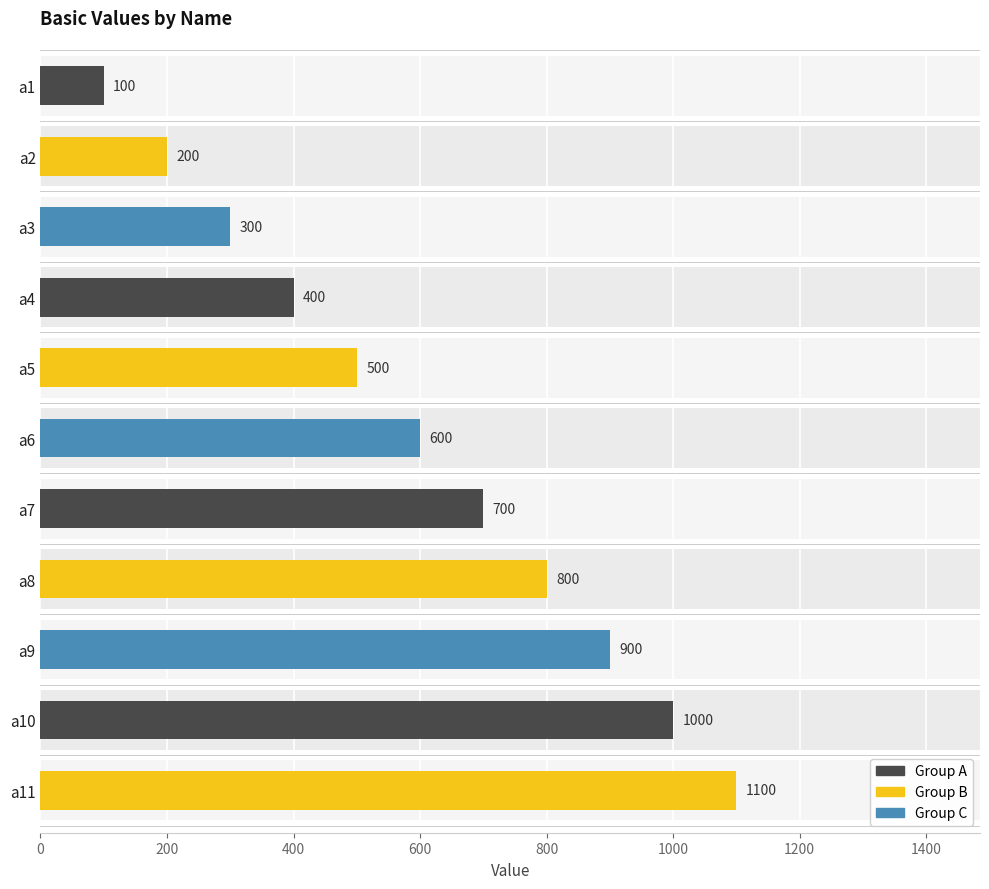

Is it true that the value at a1 is 155?

False